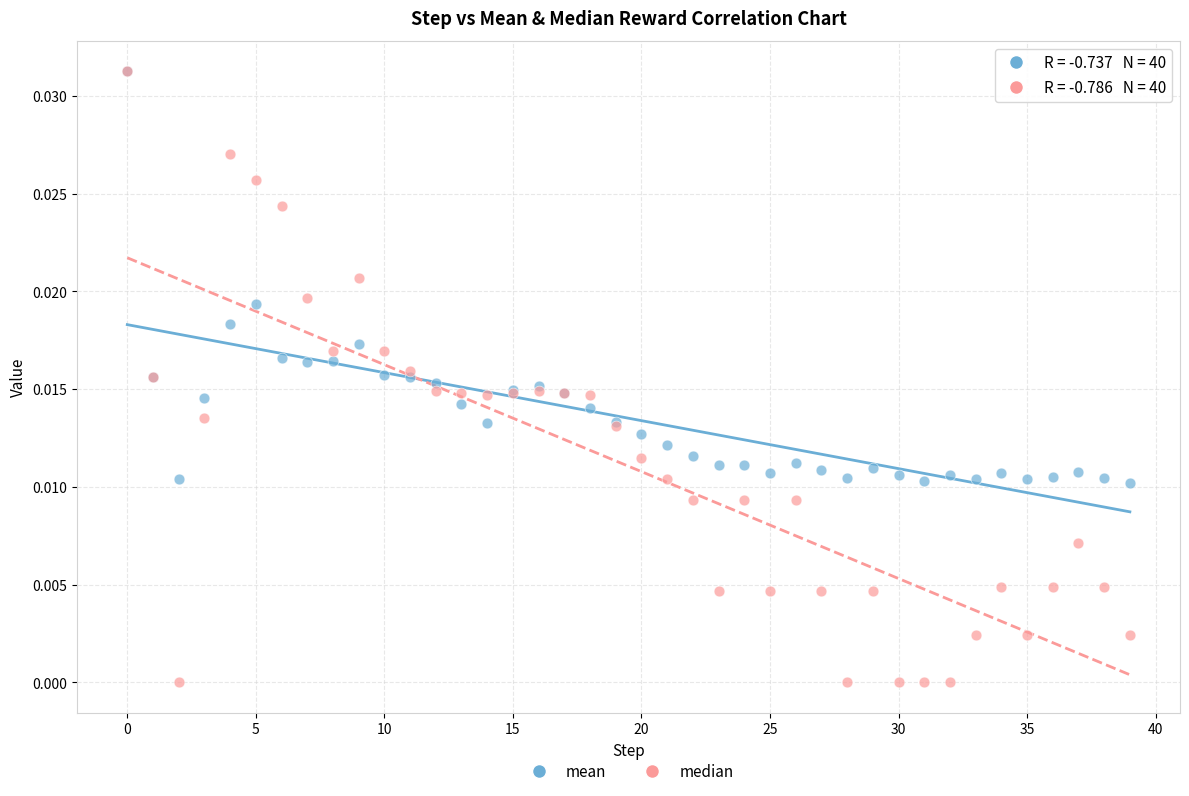

Which series has the largest Y range (max minus min)?

median